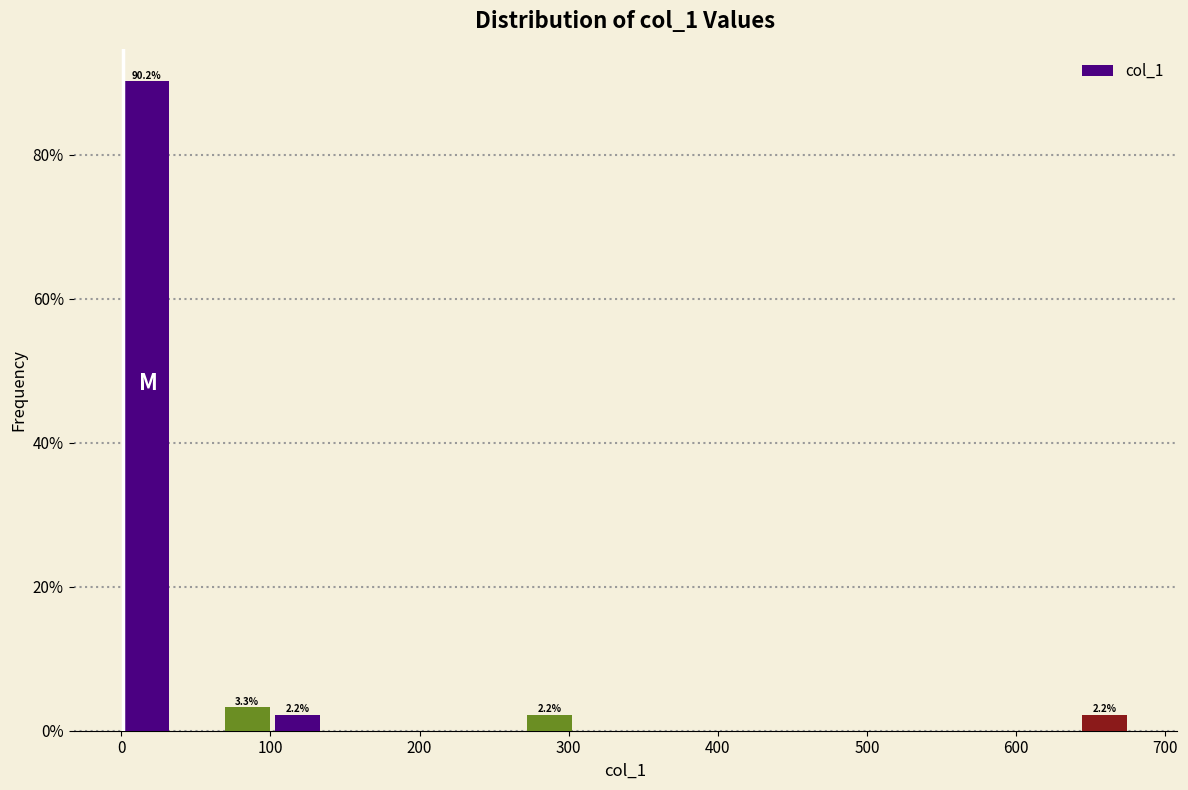

Around what value on the x-axis is the tallest bar? Give the approximate position of its centre, as read against the axis.

20